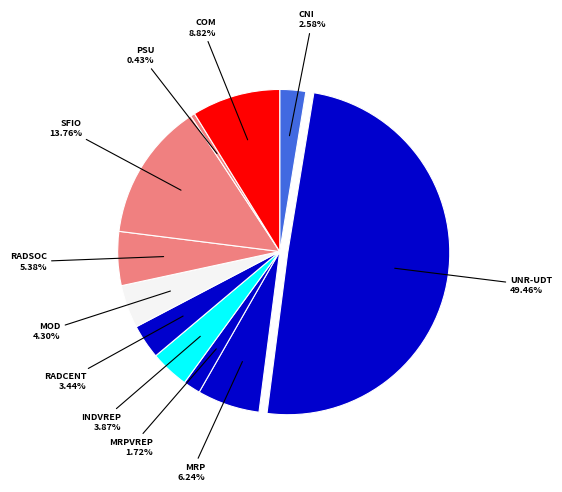

How many slices are in this pie chart?

11